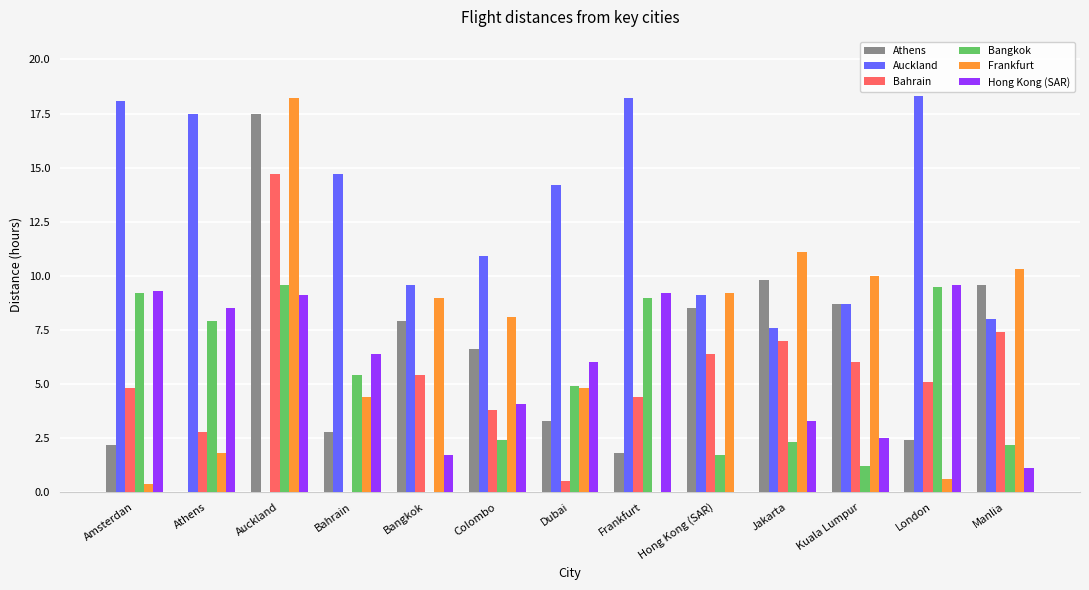

Reading left to right, transcribe all the data shown in this chart.

Athens: Amsterdan=2.2	Athens=0.0	Auckland=17.5	Bahrain=2.8	Bangkok=7.9	Colombo=6.6	Dubai=3.3	Frankfurt=1.8	Hong Kong (SAR)=8.5	Jakarta=9.8	Kuala Lumpur=8.7	London=2.4	Manlia=9.6
Auckland: Amsterdan=18.1	Athens=17.5	Auckland=0.0	Bahrain=14.7	Bangkok=9.6	Colombo=10.9	Dubai=14.2	Frankfurt=18.2	Hong Kong (SAR)=9.1	Jakarta=7.6	Kuala Lumpur=8.7	London=18.3	Manlia=8.0
Bahrain: Amsterdan=4.8	Athens=2.8	Auckland=14.7	Bahrain=0.0	Bangkok=5.4	Colombo=3.8	Dubai=0.5	Frankfurt=4.4	Hong Kong (SAR)=6.4	Jakarta=7.0	Kuala Lumpur=6.0	London=5.1	Manlia=7.4
Bangkok: Amsterdan=9.2	Athens=7.9	Auckland=9.6	Bahrain=5.4	Bangkok=0.0	Colombo=2.4	Dubai=4.9	Frankfurt=9.0	Hong Kong (SAR)=1.7	Jakarta=2.3	Kuala Lumpur=1.2	London=9.5	Manlia=2.2
Frankfurt: Amsterdan=0.4	Athens=1.8	Auckland=18.2	Bahrain=4.4	Bangkok=9.0	Colombo=8.1	Dubai=4.8	Frankfurt=0.0	Hong Kong (SAR)=9.2	Jakarta=11.1	Kuala Lumpur=10.0	London=0.6	Manlia=10.3
Hong Kong (SAR): Amsterdan=9.3	Athens=8.5	Auckland=9.1	Bahrain=6.4	Bangkok=1.7	Colombo=4.1	Dubai=6.0	Frankfurt=9.2	Hong Kong (SAR)=0.0	Jakarta=3.3	Kuala Lumpur=2.5	London=9.6	Manlia=1.1